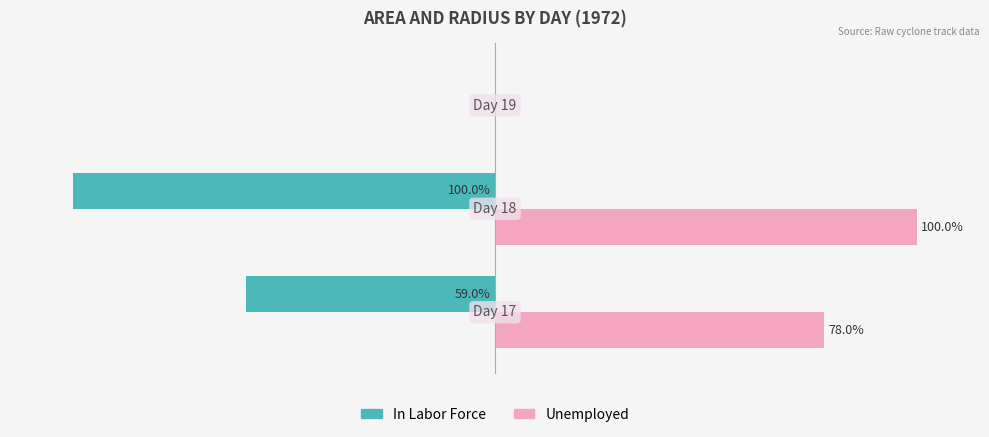

Which series has the largest total across all categories?

Unemployed